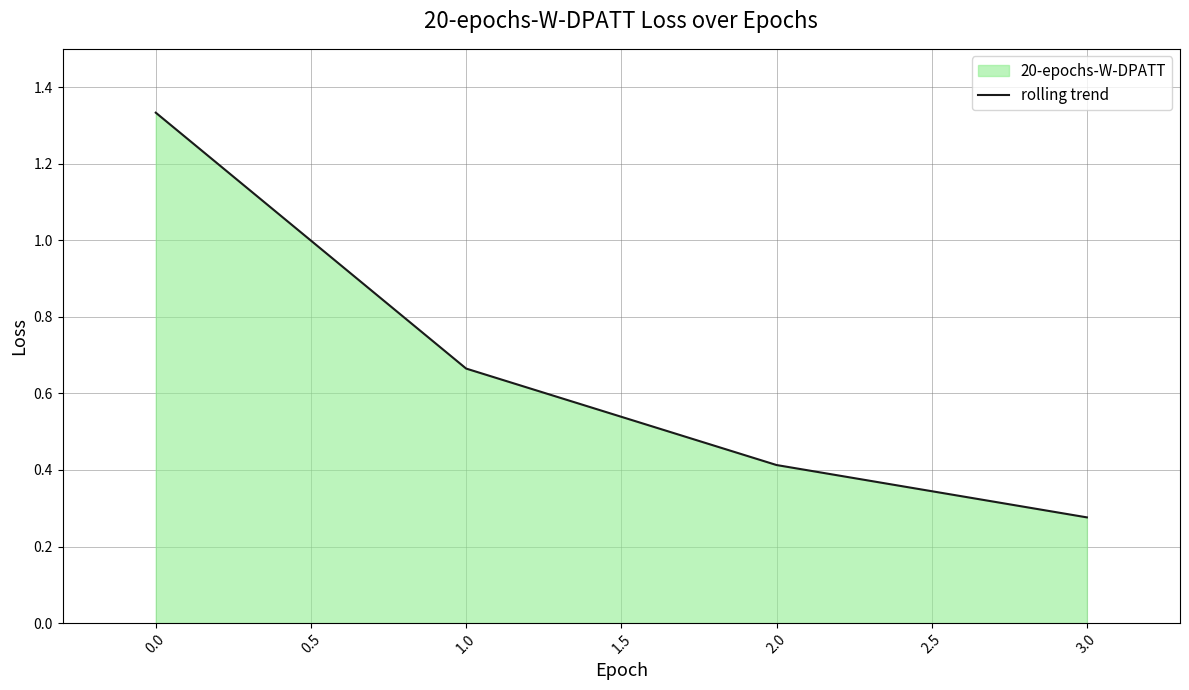

How many lines are shown in the chart?

1